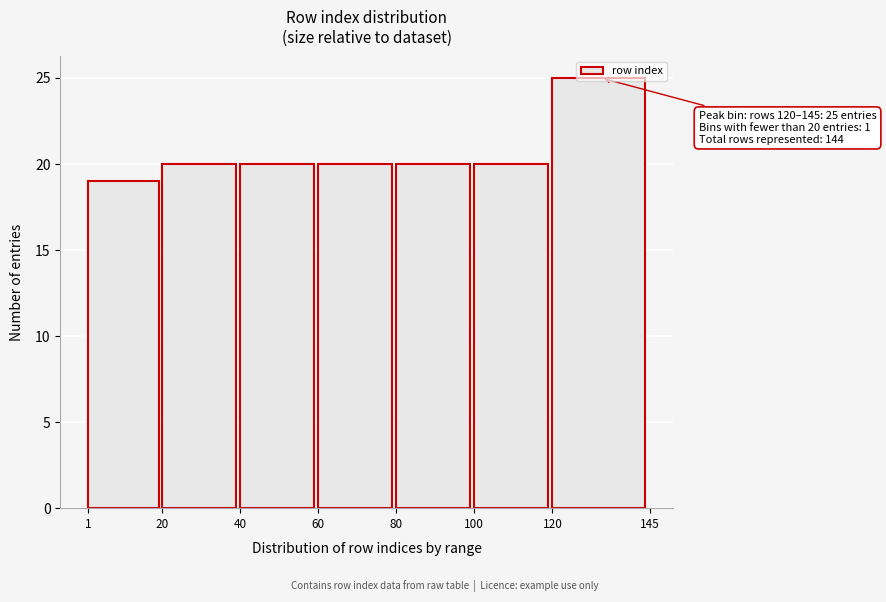

Over which range of the x-axis is the bar tallest?

120 to 145